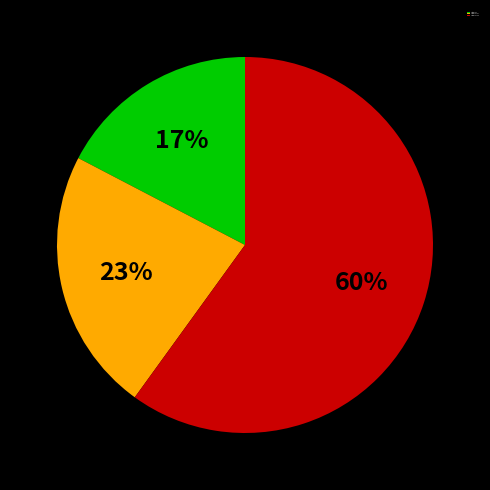

Which slice is the largest?

Steps 43-213